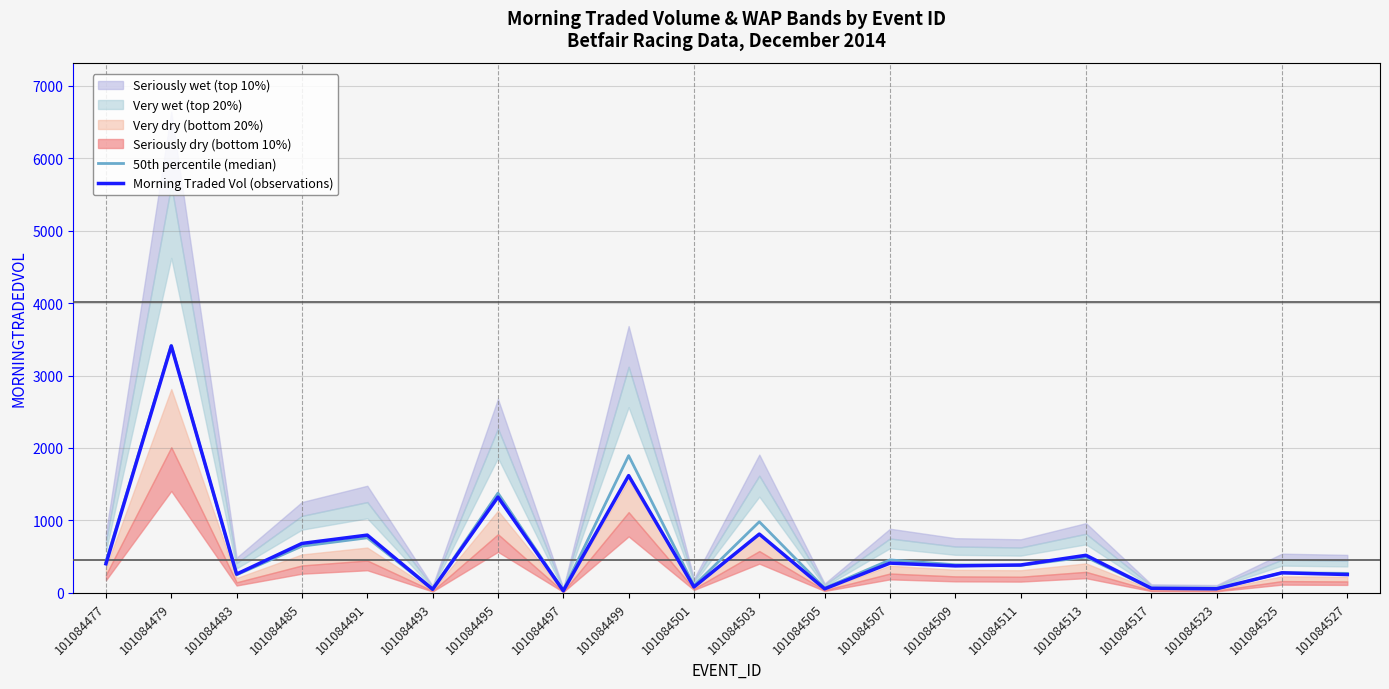

Reading left to right, transcribe all the data shown in this chart.

50th percentile (median): 427.7	3416.5	250.6	645.6	761.1	50.5	1377.4	33.7	1894.6	100.6	982.2	67.0	456.2	389.1	381.0	495.7	61.5	56.3	279.2	270.5
Morning Traded Vol (observations): 402.6	3406.9	260.6	683.3	798.4	51.2	1323.0	30.5	1619.1	83.2	812.4	57.2	411.9	373.7	386.1	519.9	65.1	58.5	278.4	254.5